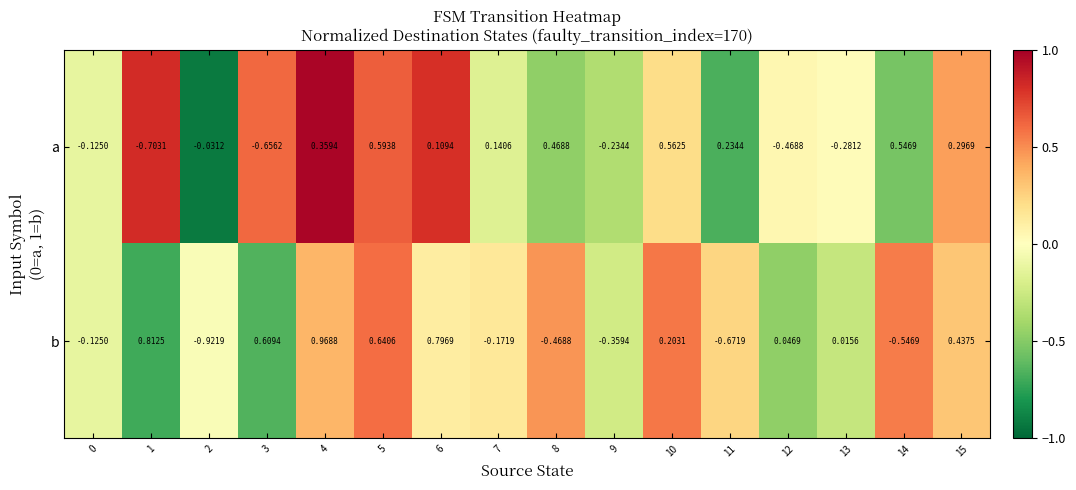

At 8, list the series in order from largest to smallest.

a, b